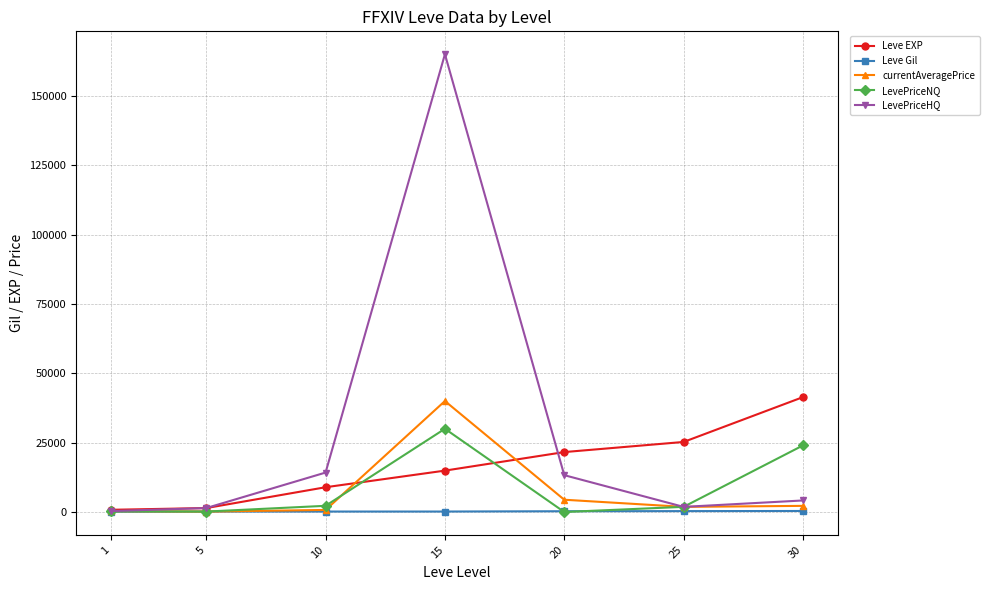

Is the value of LevePriceNQ at 15 greater than the value of Leve EXP at 15?

Yes